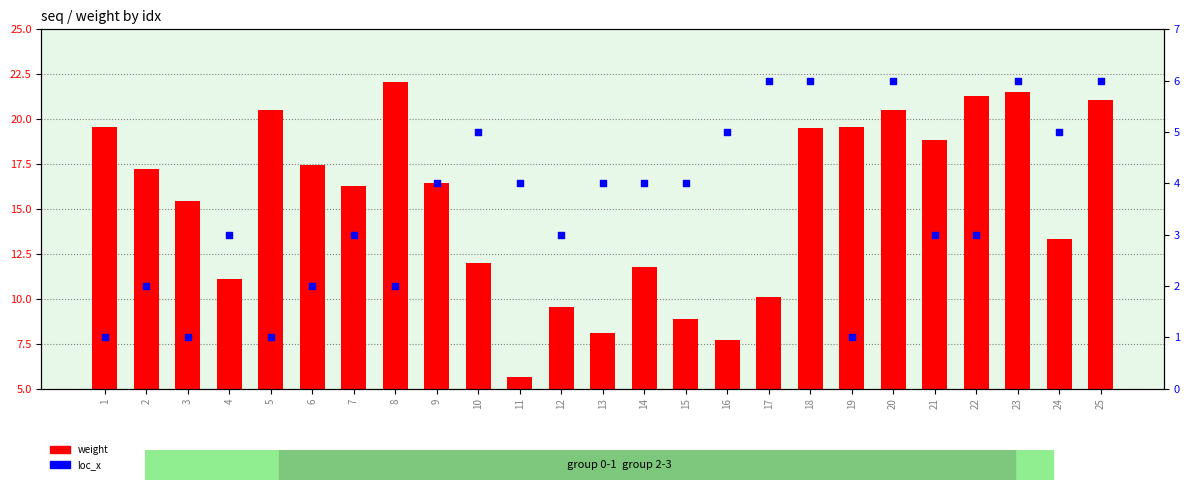

At which category is the sum across all series the highest?

23